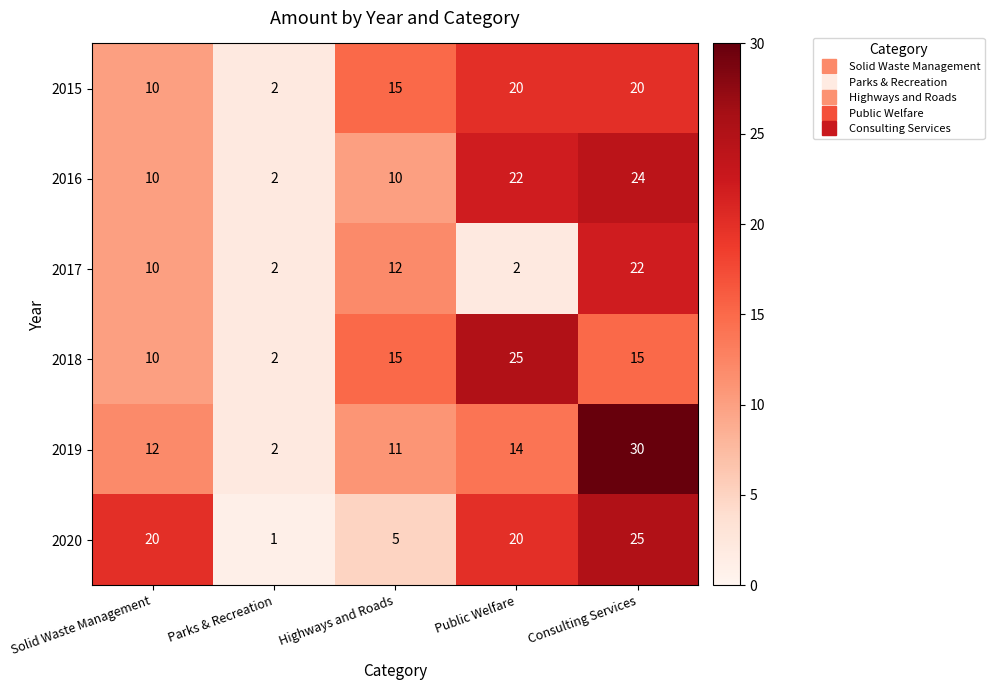

Reading left to right, extract all data points from this chart.

2015: Solid Waste Management=10	Parks & Recreation=2	Highways and Roads=15	Public Welfare=20	Consulting Services=20
2016: Solid Waste Management=10	Parks & Recreation=2	Highways and Roads=10	Public Welfare=22	Consulting Services=24
2017: Solid Waste Management=10	Parks & Recreation=2	Highways and Roads=12	Public Welfare=2	Consulting Services=22
2018: Solid Waste Management=10	Parks & Recreation=2	Highways and Roads=15	Public Welfare=25	Consulting Services=15
2019: Solid Waste Management=12	Parks & Recreation=2	Highways and Roads=11	Public Welfare=14	Consulting Services=30
2020: Solid Waste Management=20	Parks & Recreation=1	Highways and Roads=5	Public Welfare=20	Consulting Services=25